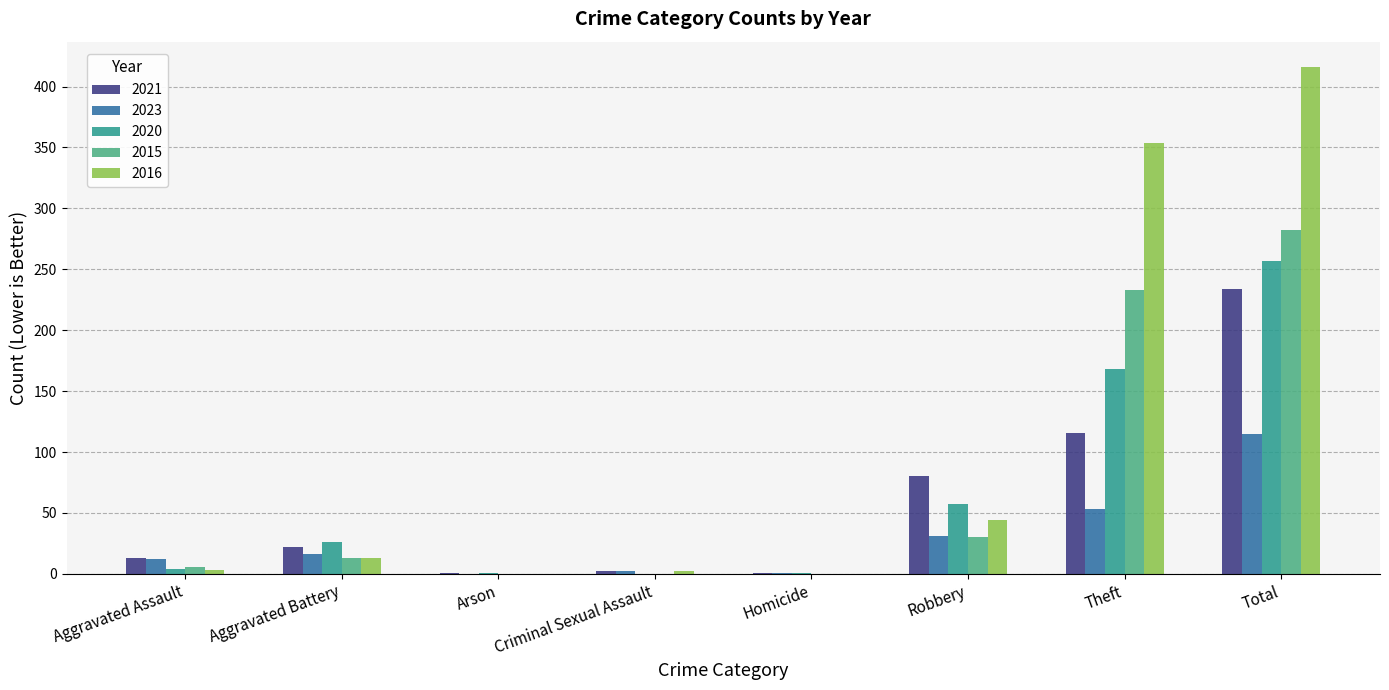

Which category has the highest value across all series?

Total